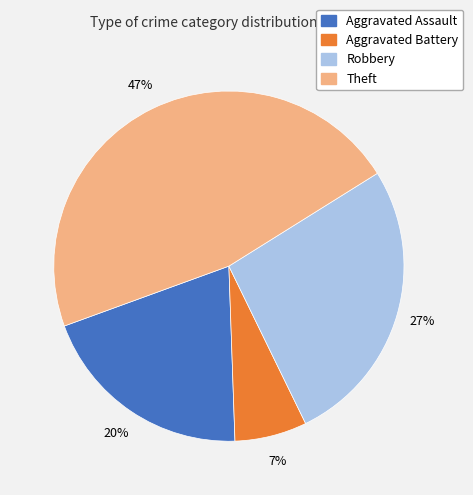

Which has a higher value, Aggravated Battery or Theft?

Theft